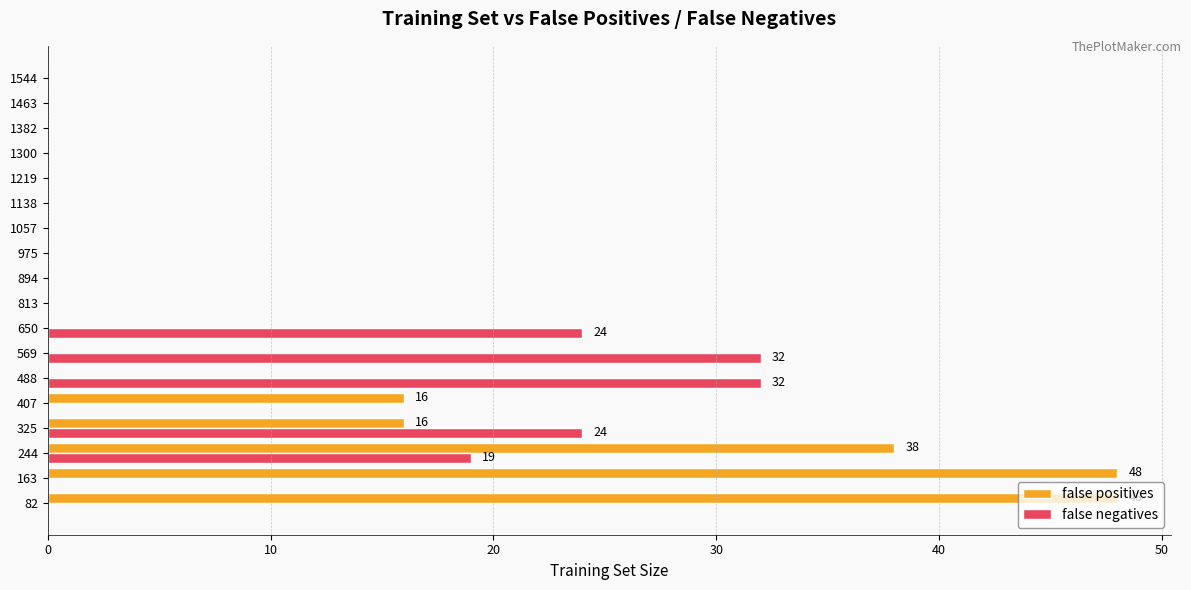

Is it true that false positives equals 18 at 1300?

False